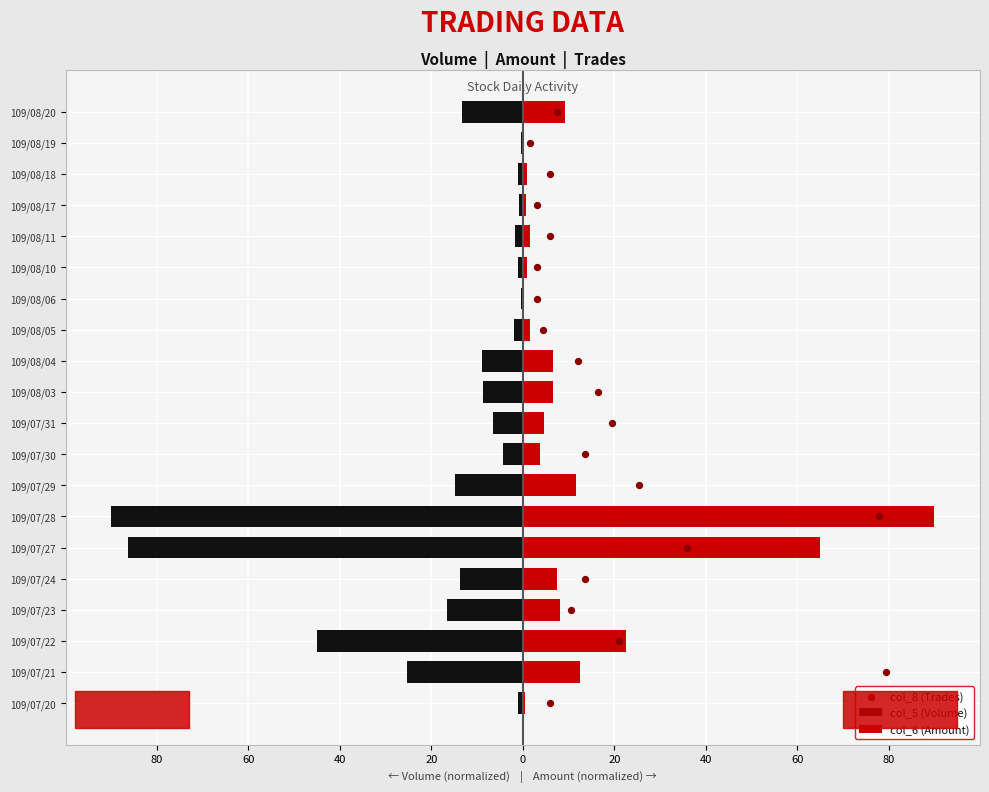

What is the total value across all series at 0?

13.7